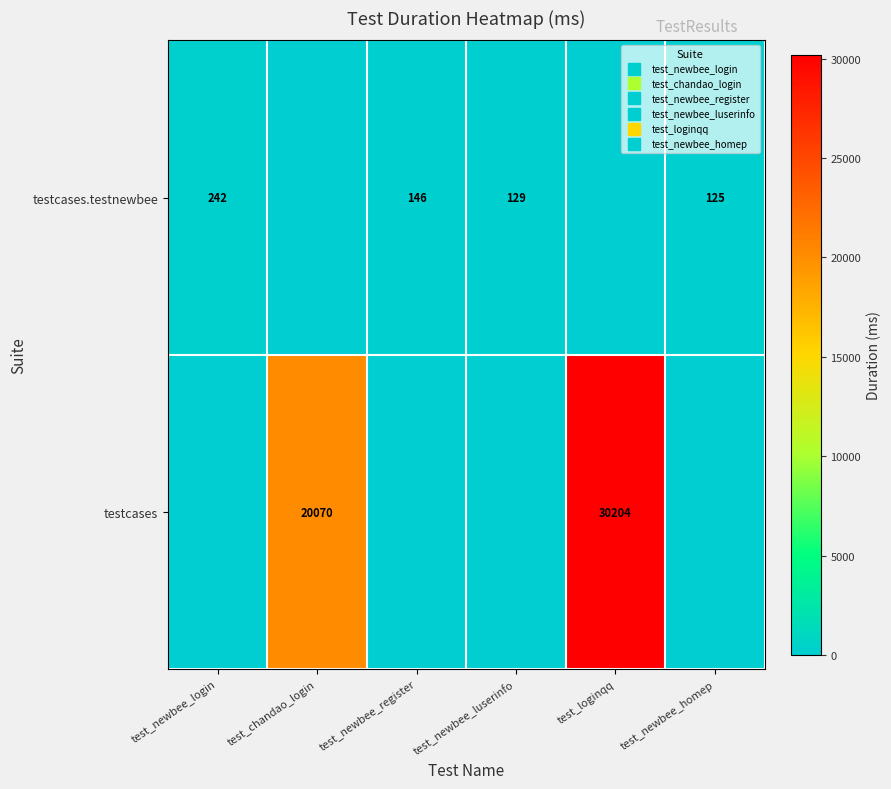

True or false: testcases.testnewbee has a value of 0 at test_chandao_login.

True